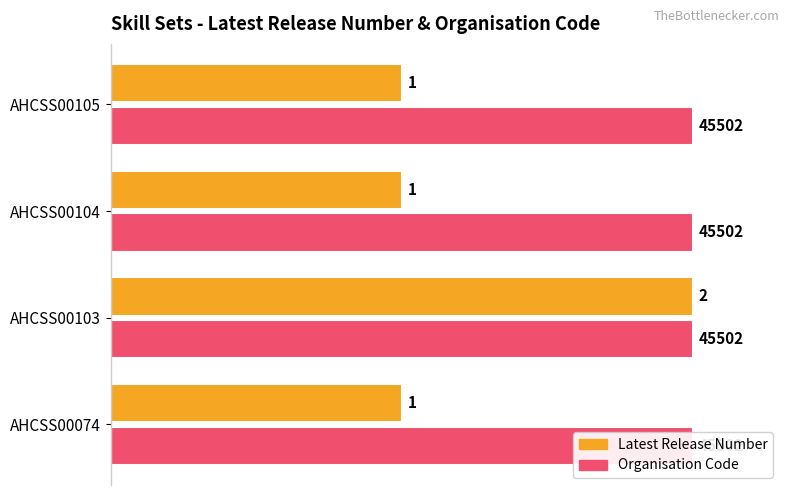

Are the bars horizontal?

Yes